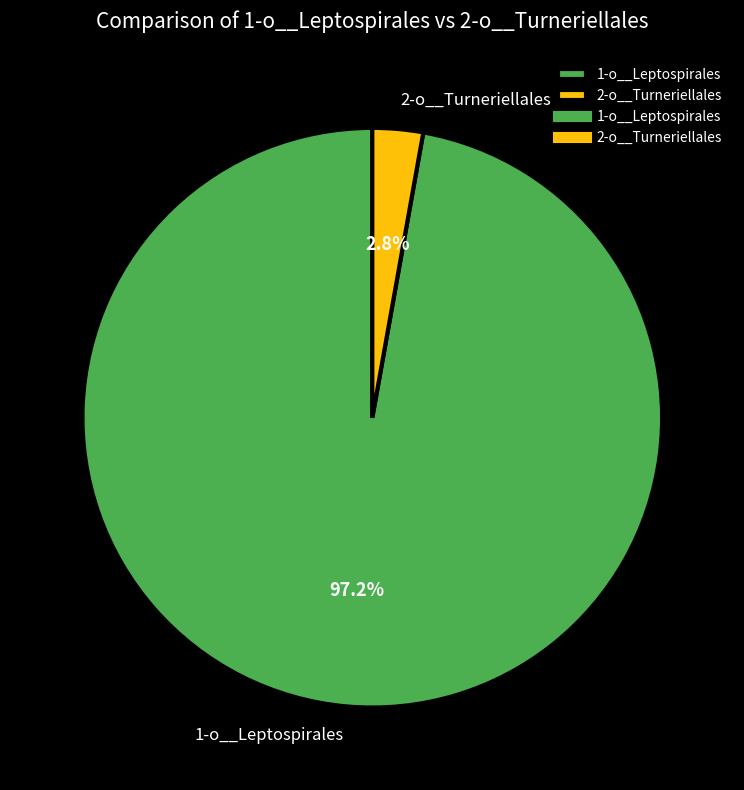

Between 2-o__Turneriellales and 1-o__Leptospirales, which is larger?

1-o__Leptospirales